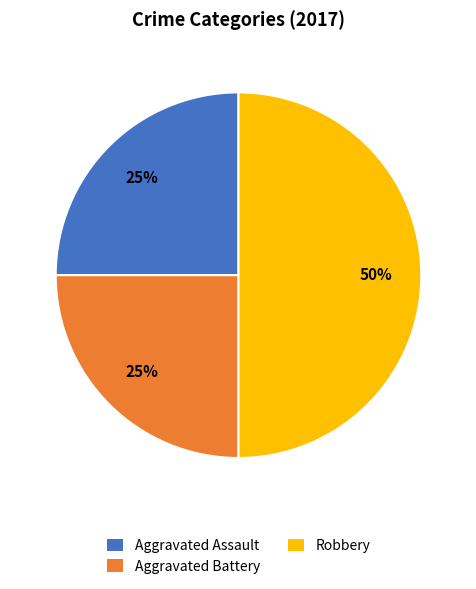

To the nearest percent, what is the average slice percentage?

33%